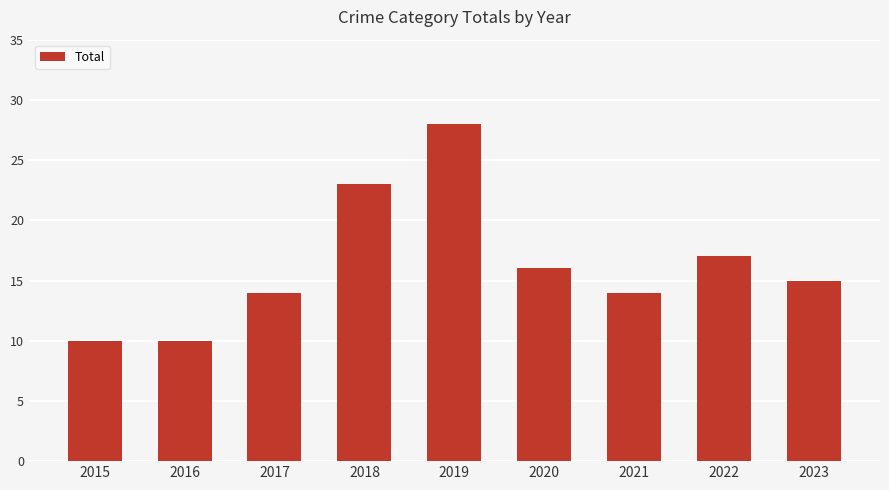

What value does the data have at 2023?

15